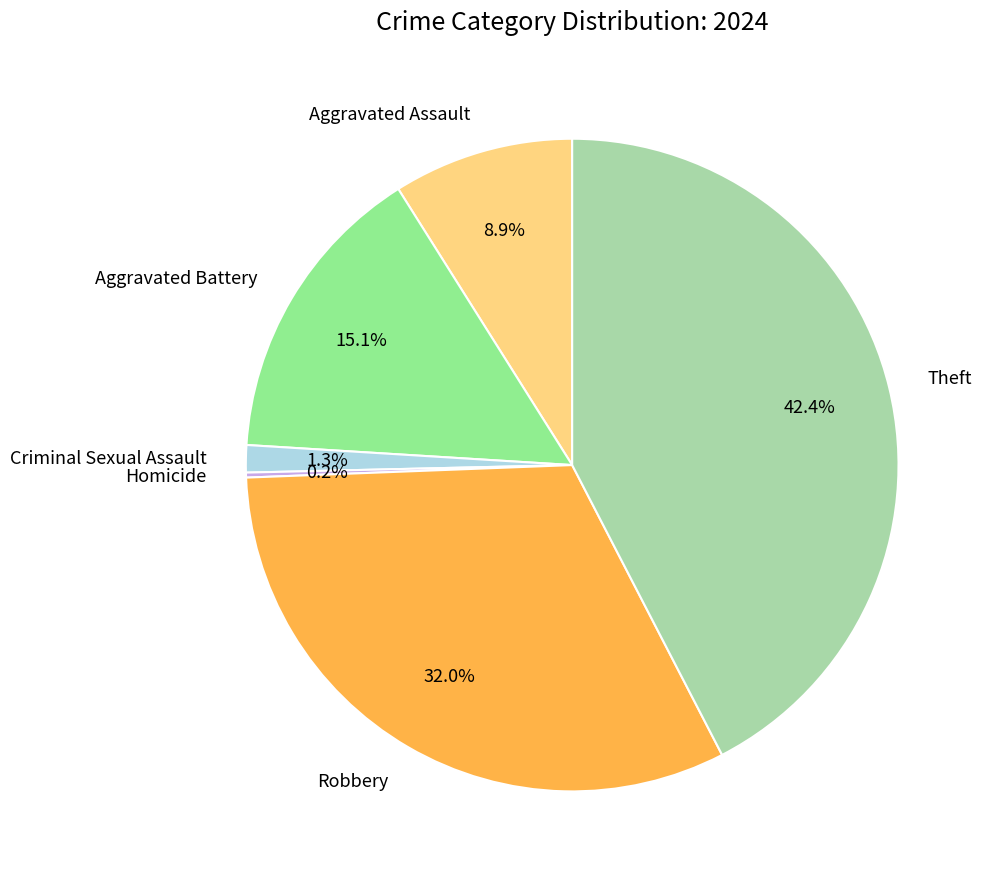

Which slice is the largest?

Theft